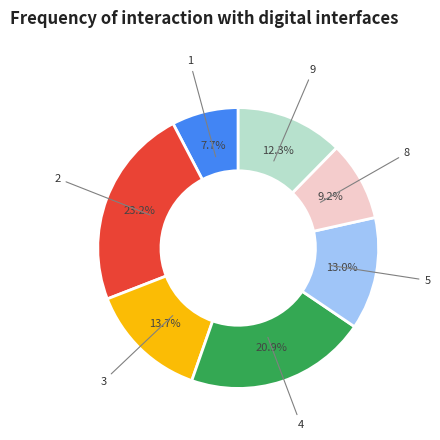

Does any single category account for the majority?

No